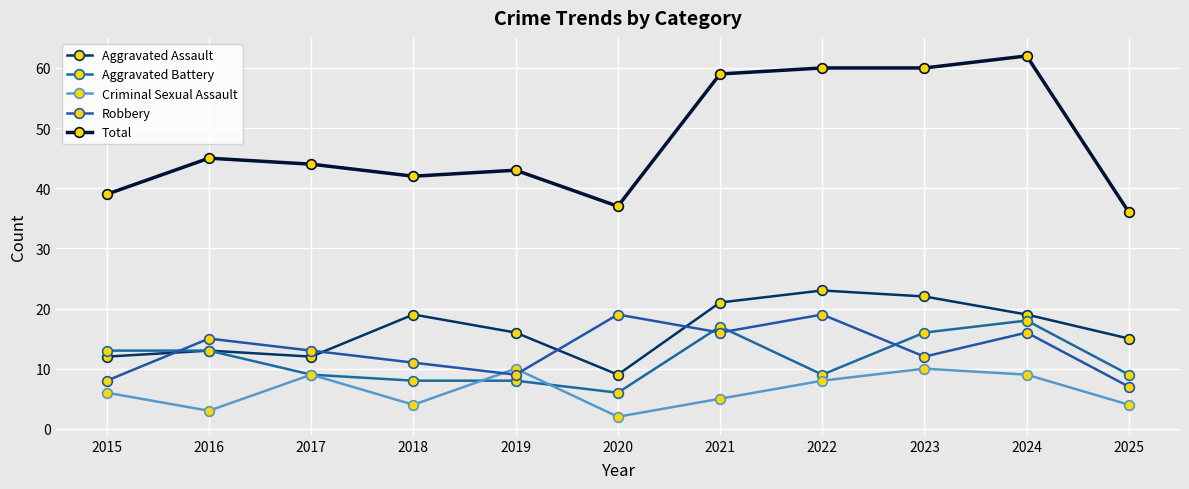

What is the value of the Aggravated Assault point at the 6th from the left?

9